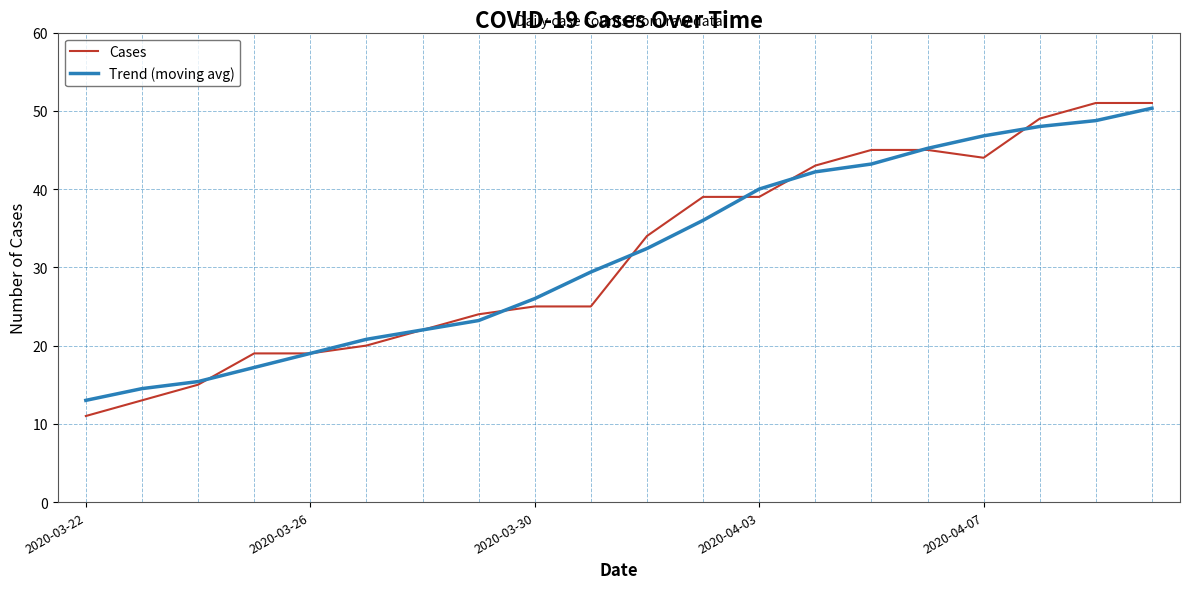

Which series has the largest range (max minus min)?

Cases